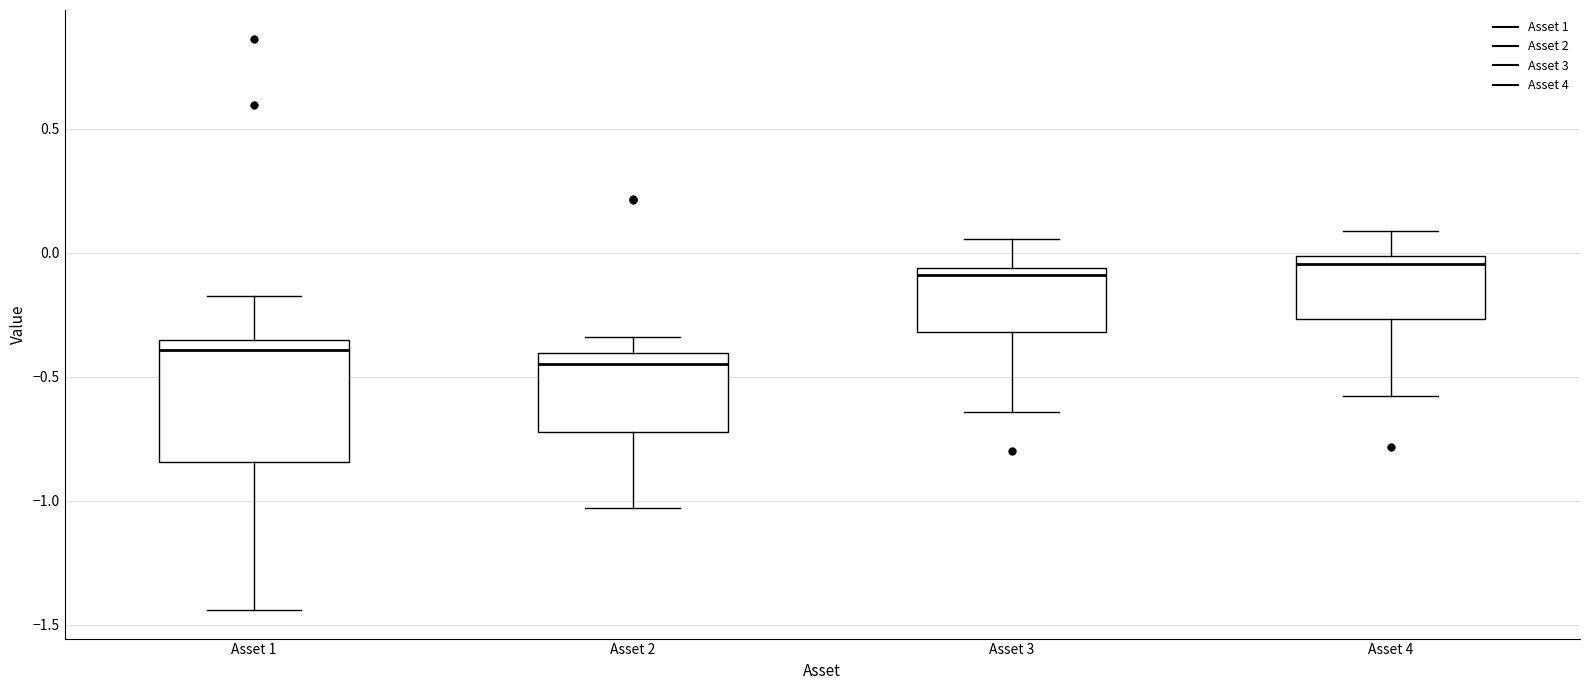

Comparing the boxes themselves (not the whiskers), which one is the tallest?

Asset 1